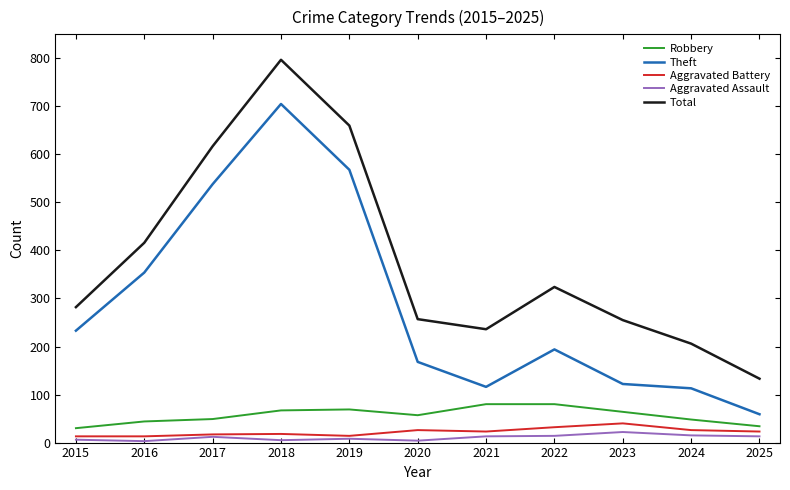

At which category is the sum across all series the highest?

2018